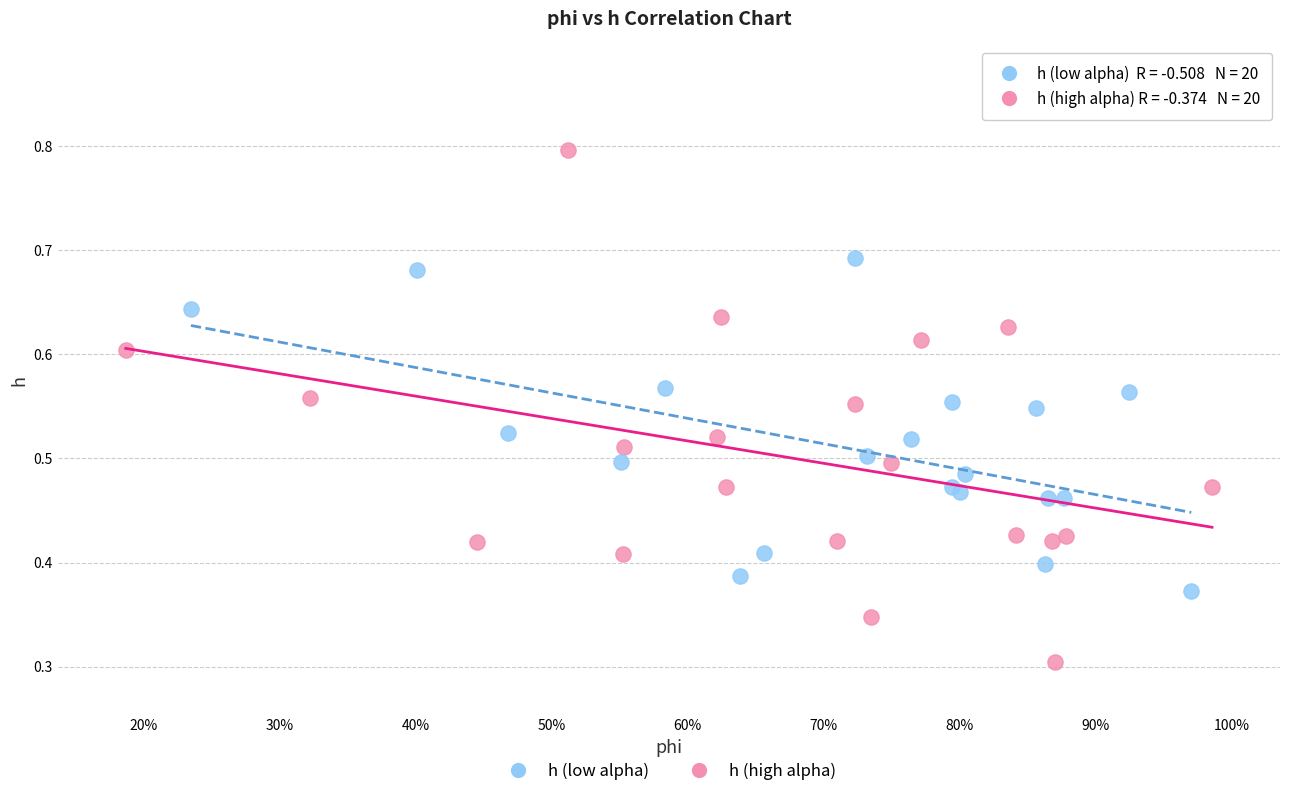

Which series contains the highest Y value?

h (high alpha)